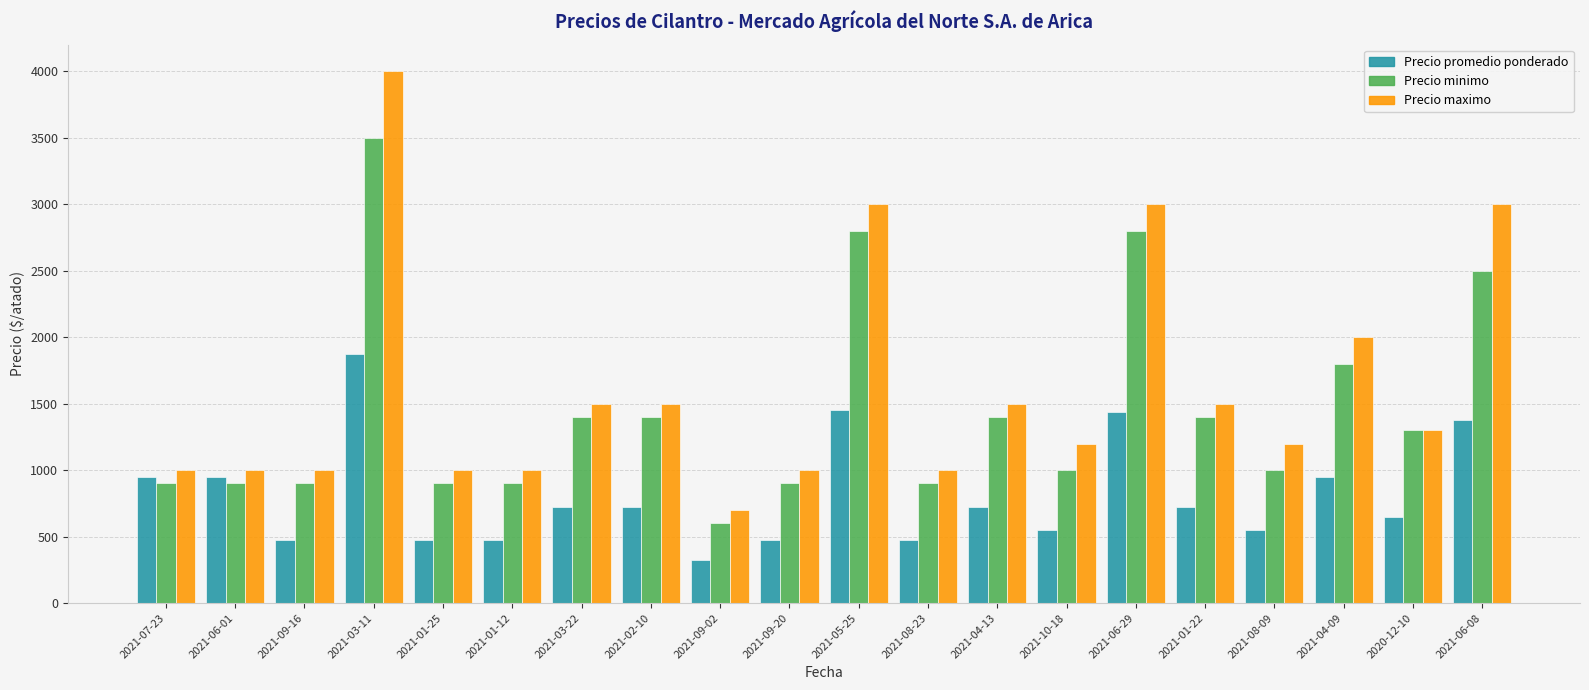

Between 2021-03-22 and 2021-10-18, which series saw the biggest shift?

Precio minimo